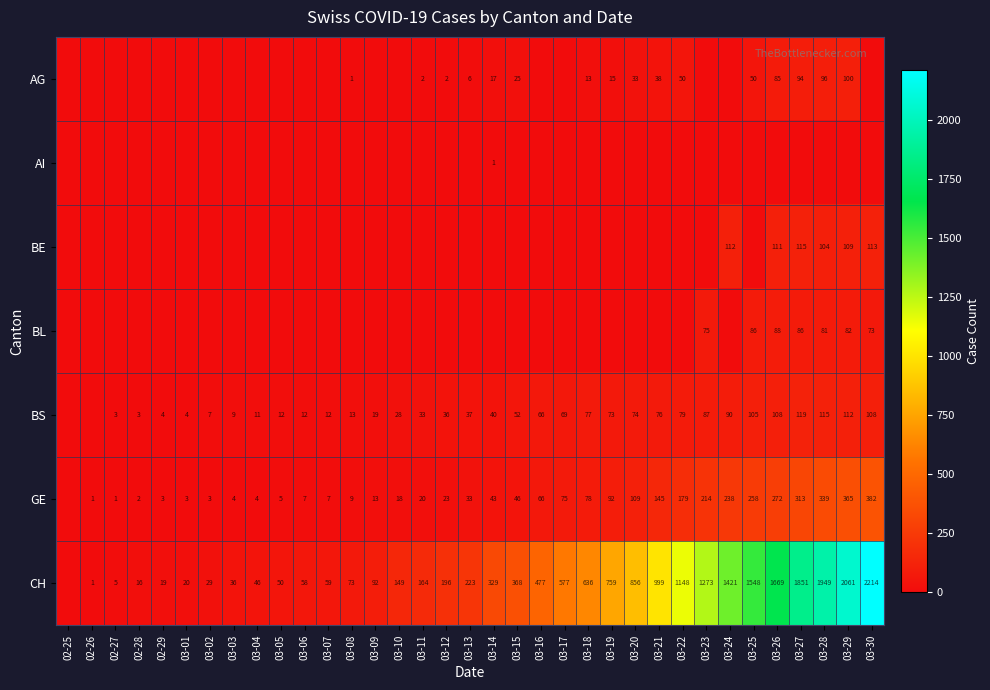

What is the sum of the GE values at 03-16 and 03-25?

324